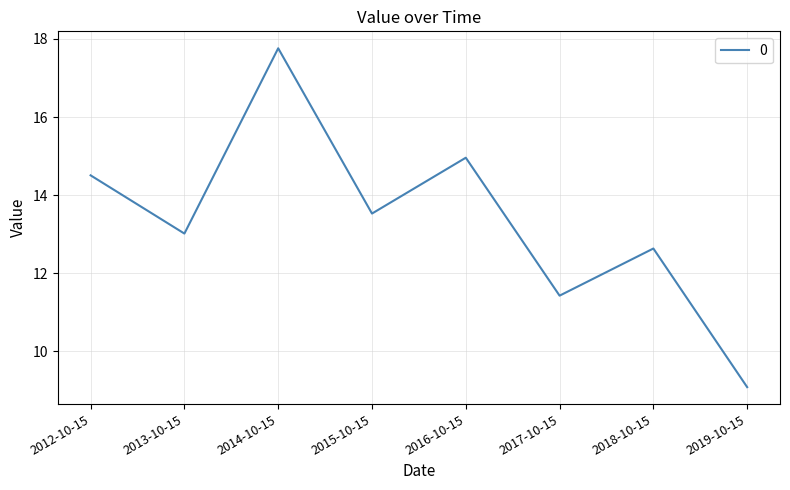

What is the ratio of the value at 2016-10-15 to the value at 2015-10-15?

1.1